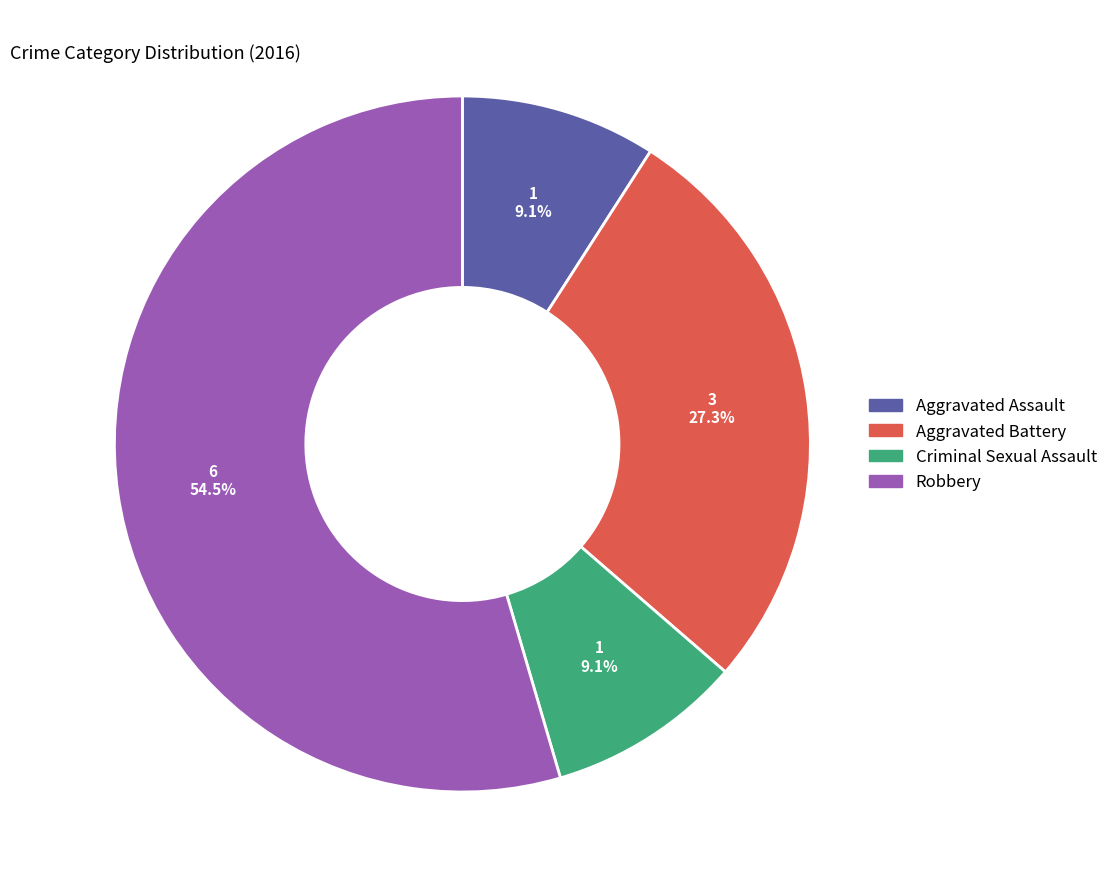

To the nearest percent, what percentage of the pie is Aggravated Assault?

9%